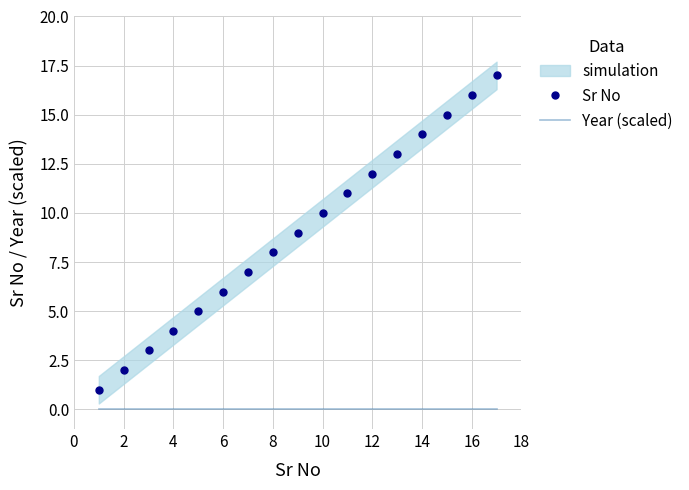

True or false: Year (scaled) and Sr No cross at least once.

False